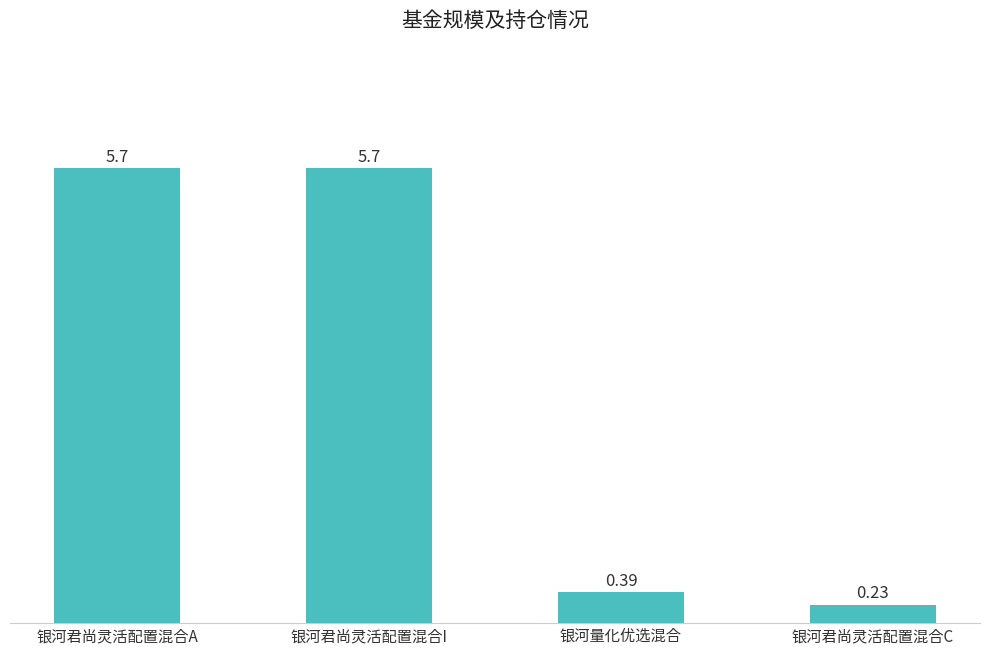

Between 银河君尚灵活配置混合C and 银河量化优选混合, which is larger?

银河量化优选混合